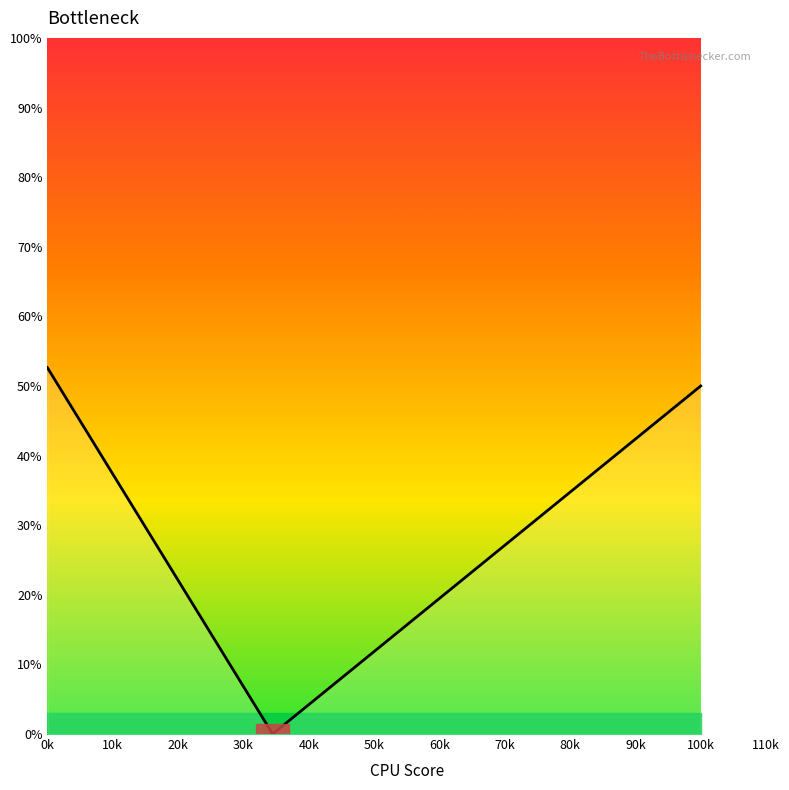

What is the difference between the maximum and minimum values?

52.6